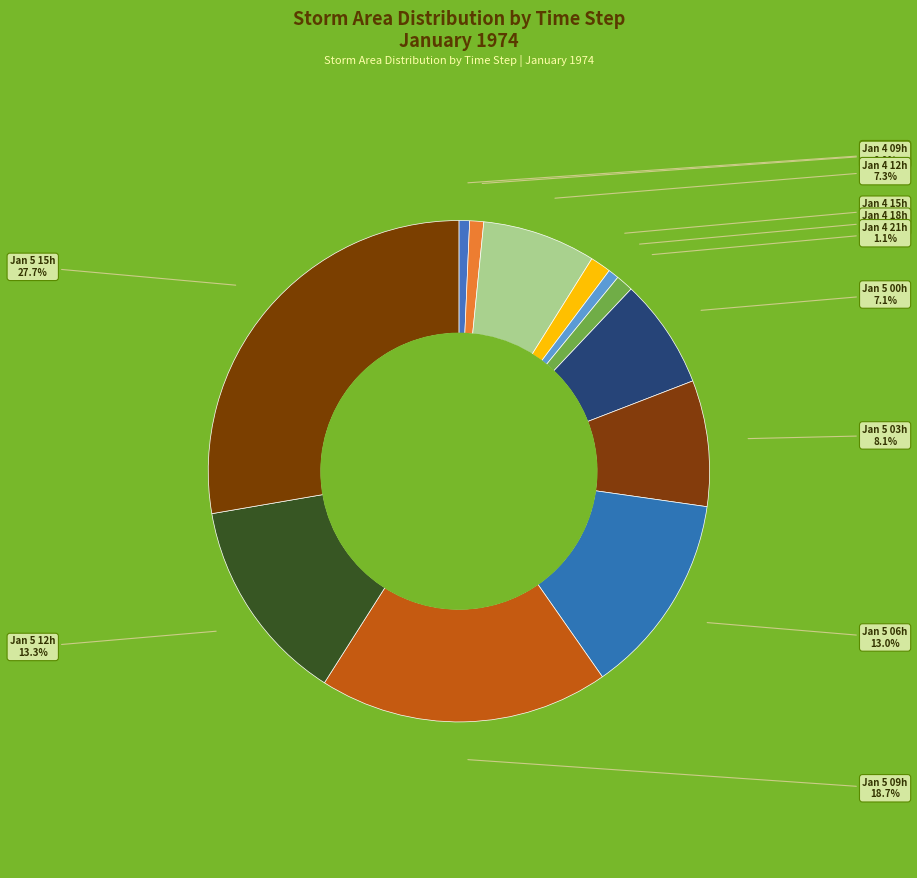

What is the total percentage of Jan 4 15h and Jan 4 06h?

2.0%